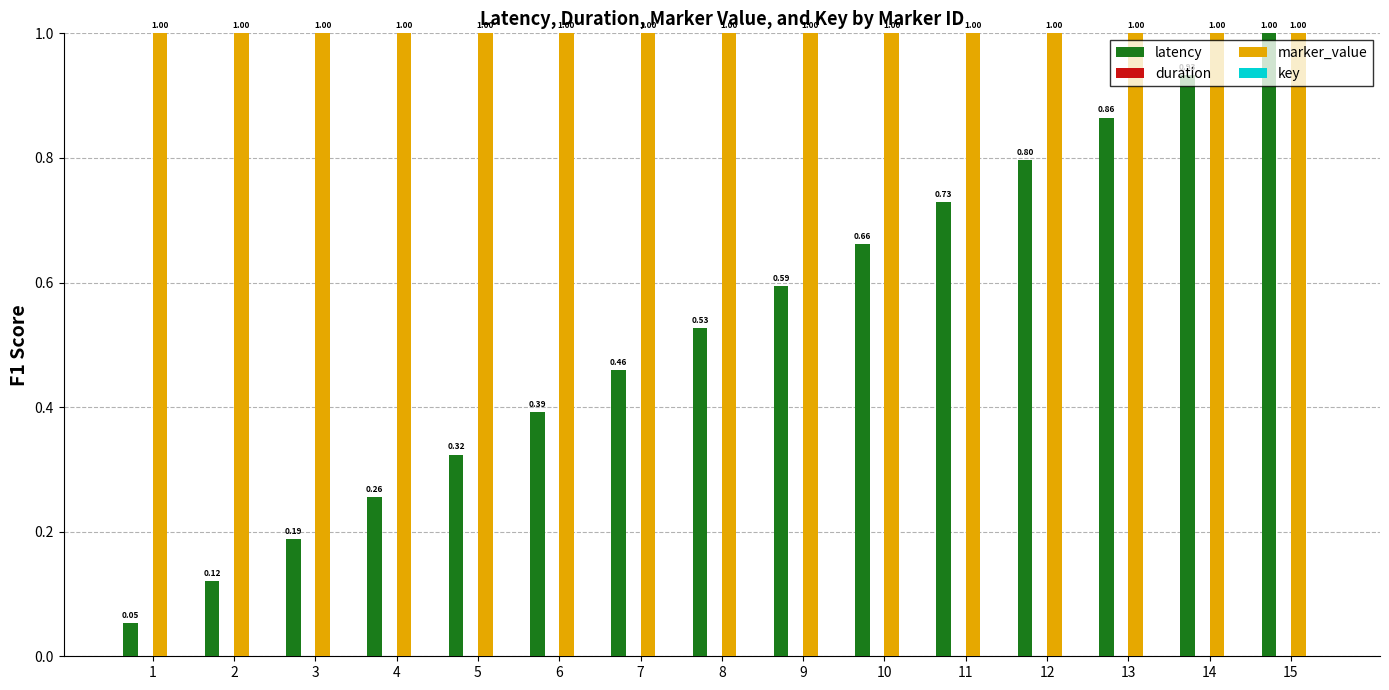

Is it true that marker_value equals 1.0 at 8?

True